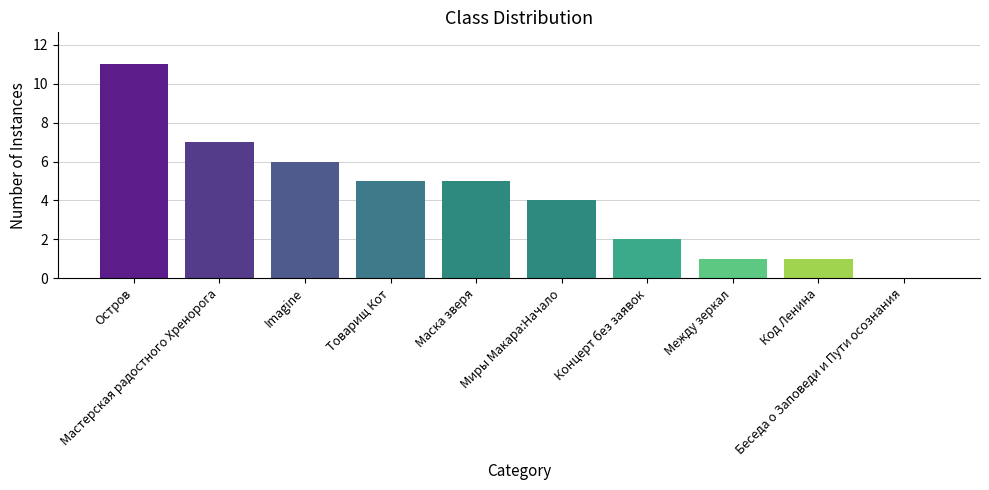

What is the greatest value displayed?

11